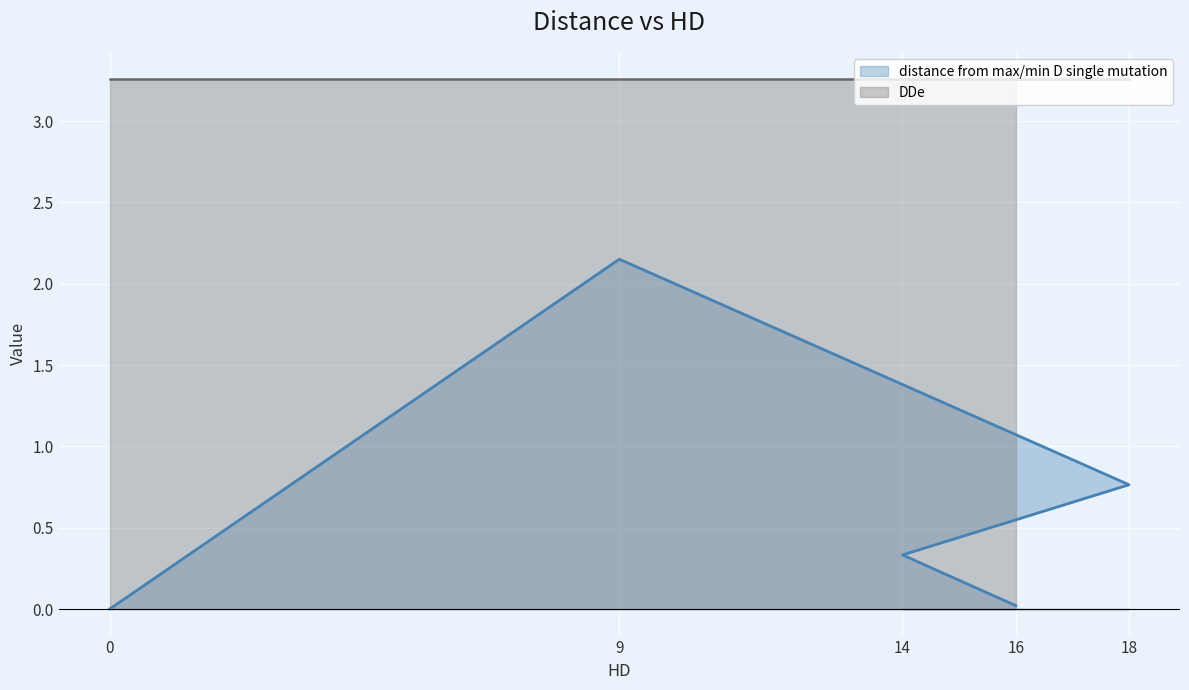

What is the difference between the maximum and minimum values?

2.2